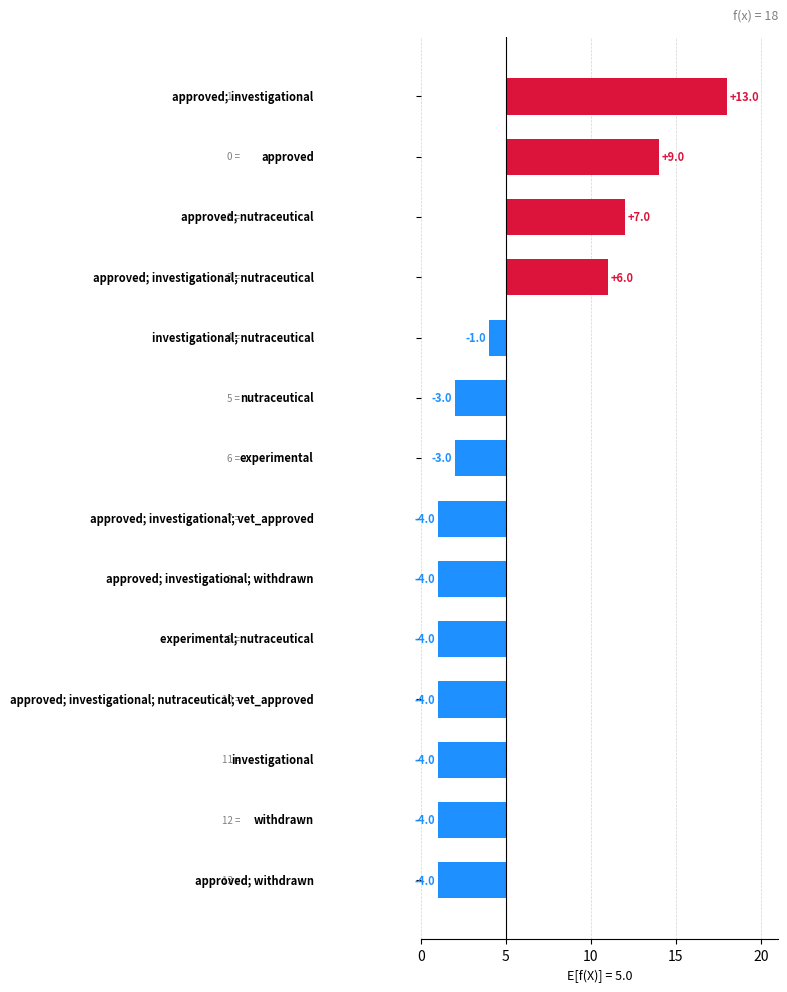

True or false: the data shows -4 at 13.

True